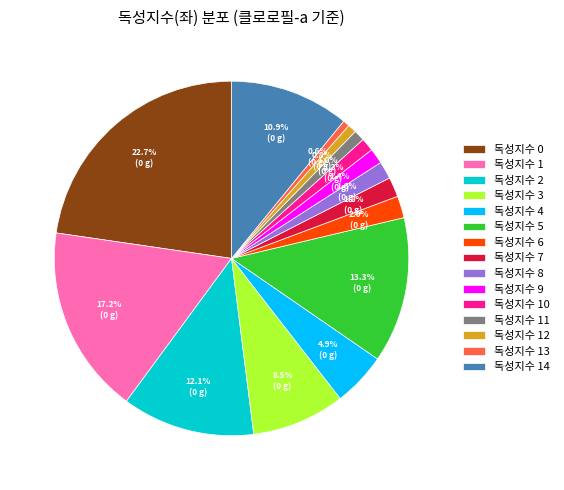

True or false: 독성지수 14 accounts for 11% of the total.

True